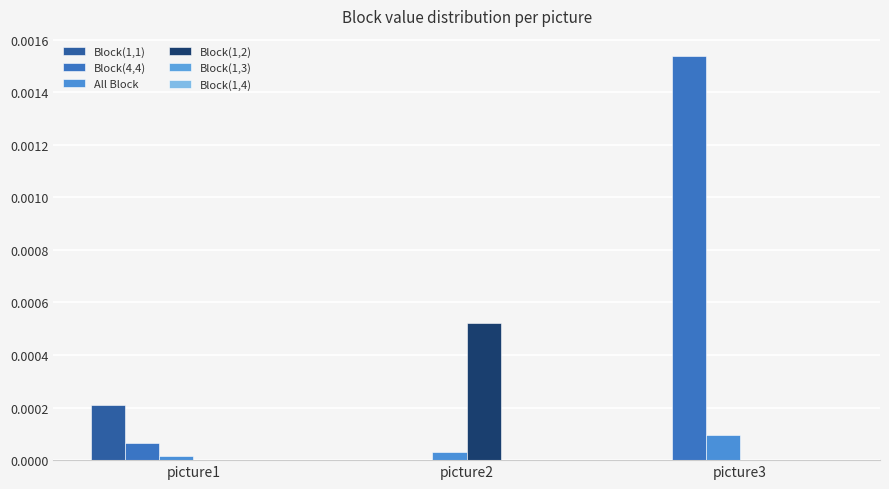

The value of All Block at picture2 is 0.0. True or false?

True